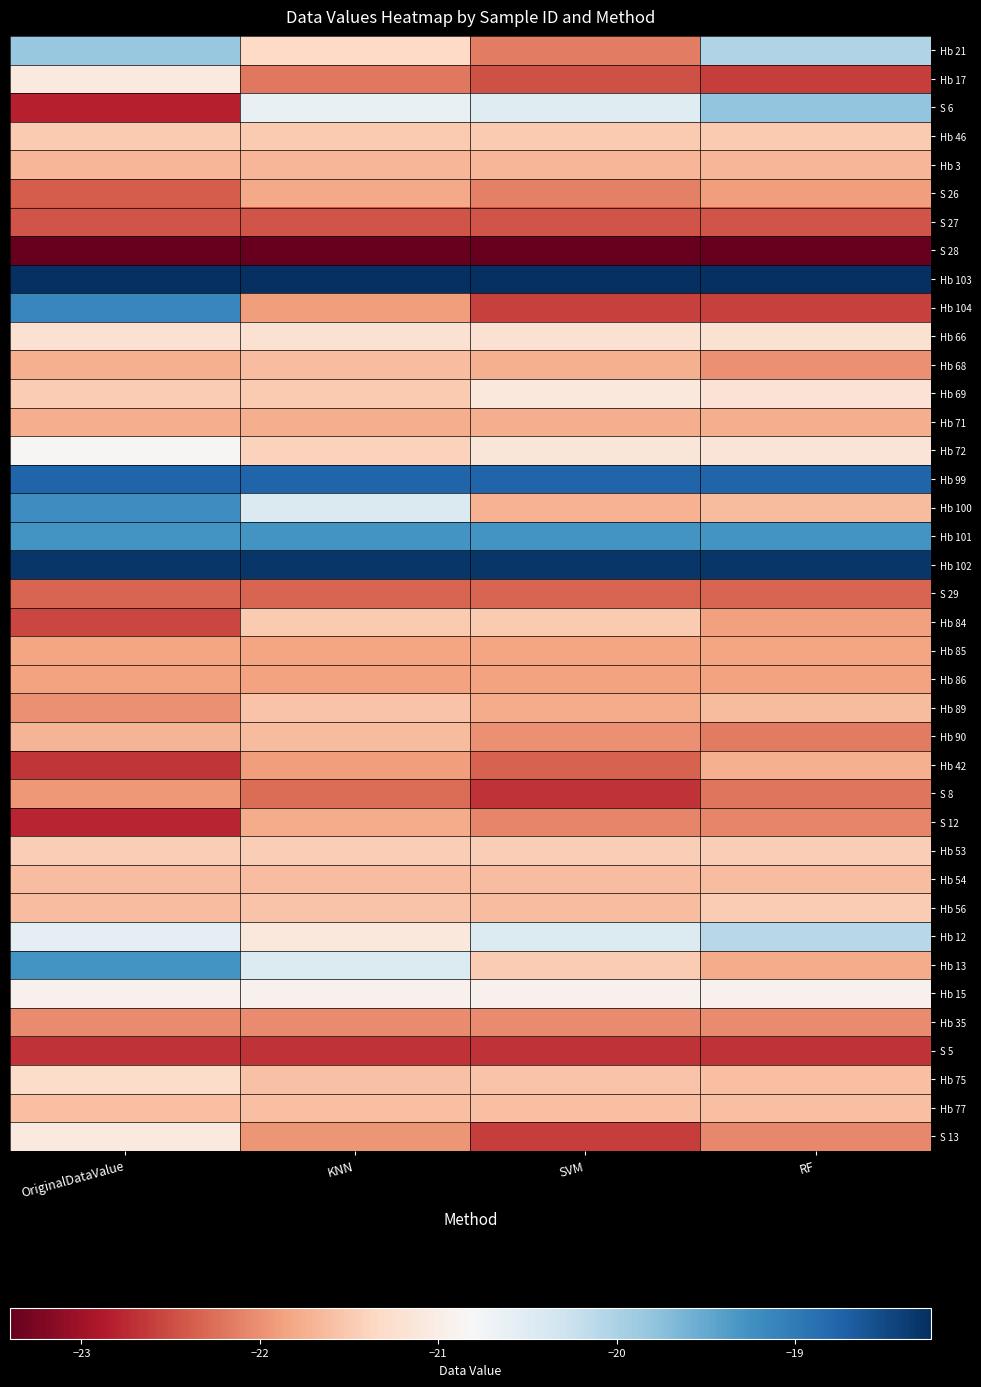

How many data points does each series have?

4